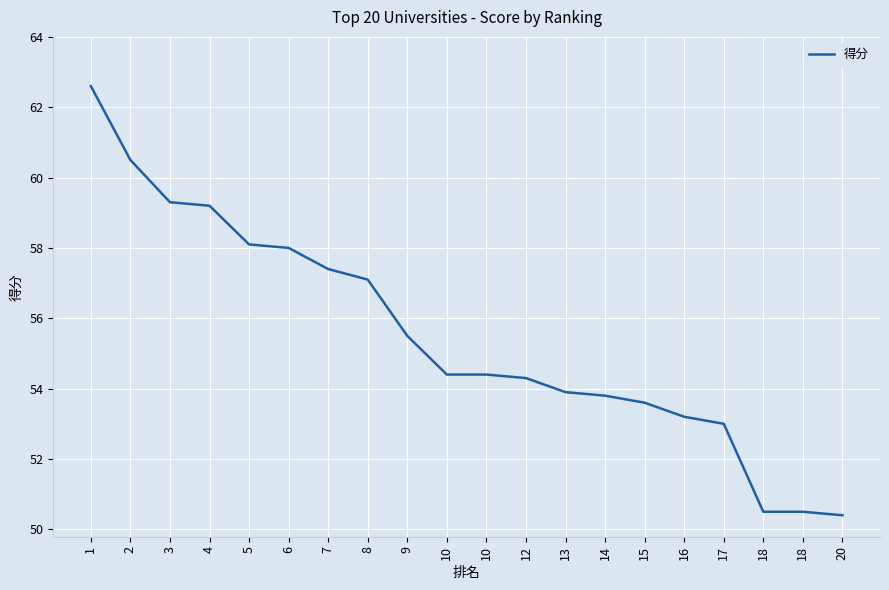

How many lines are shown in the chart?

1